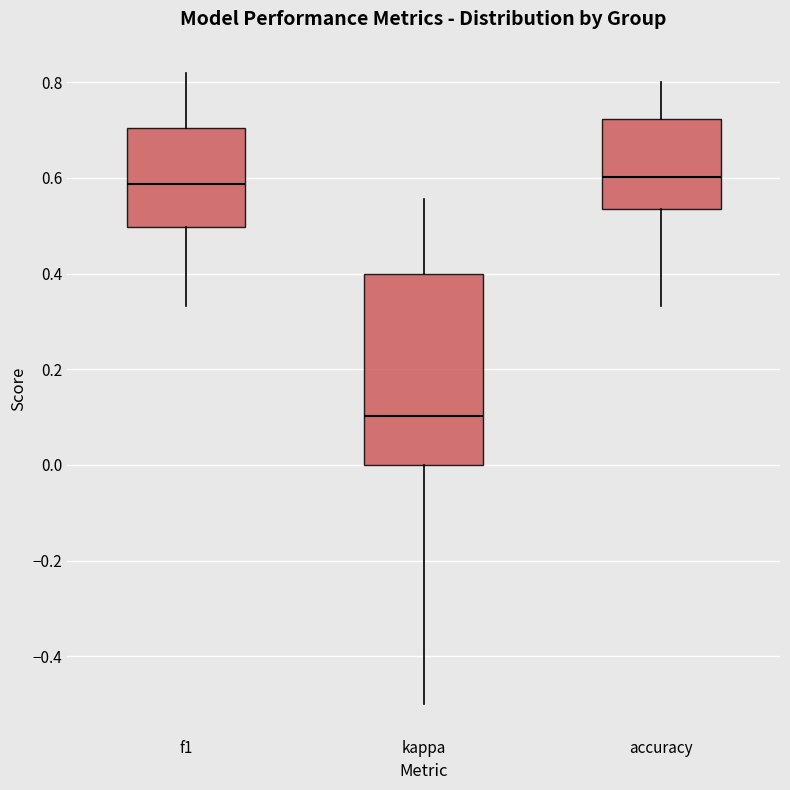

Where does the upper whisker of the box for kappa end on the y-axis? The values are not printed on the chart, so give them approximately, as read against the axis.

0.56